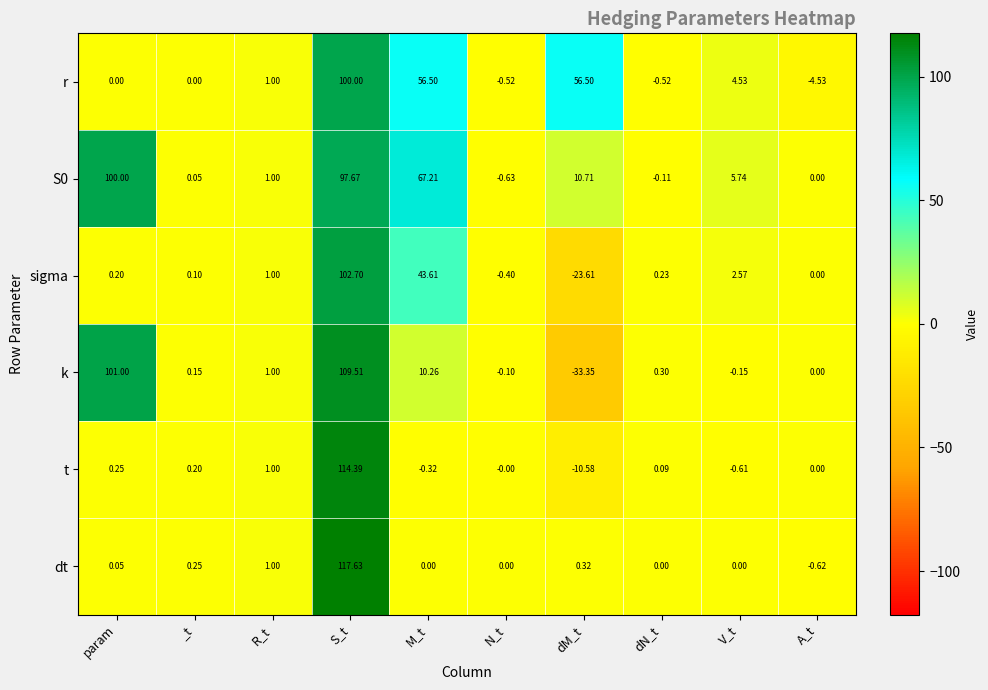

At which category is the sum across all series the highest?

S_t